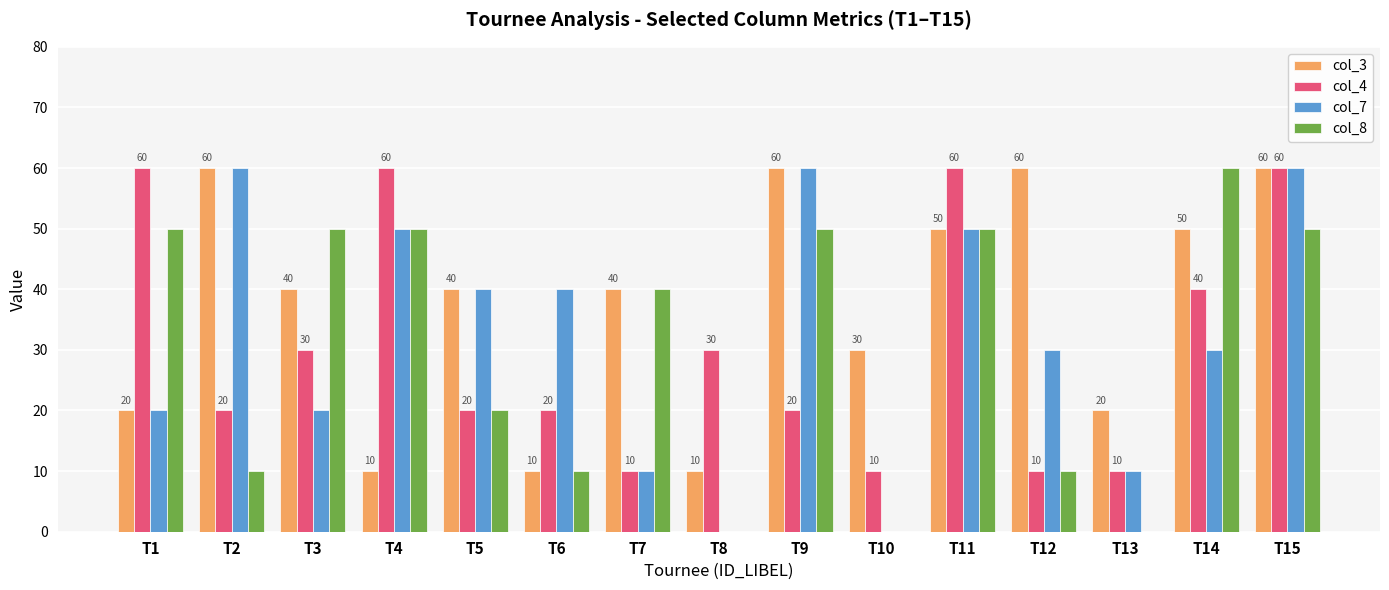

The col_7 series shows 40 at T10. True or false?

False